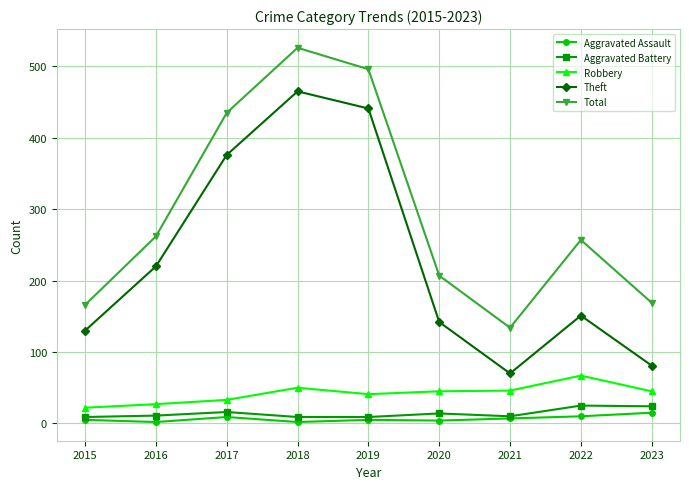

What is the lowest value of the Aggravated Battery series?

9